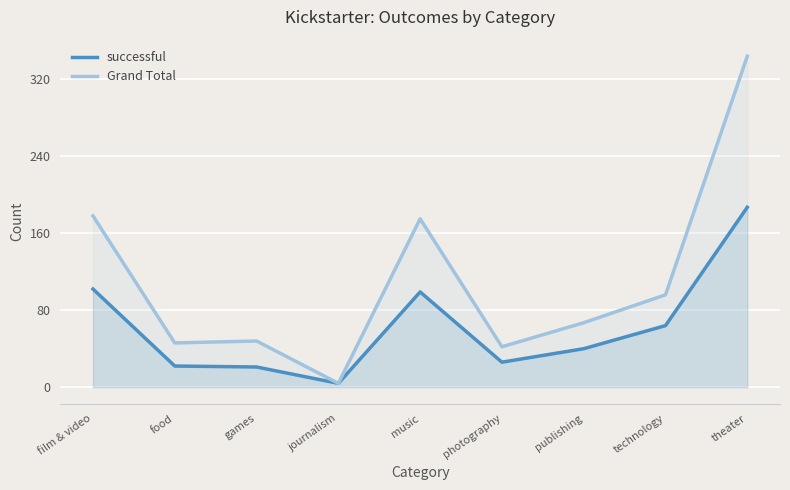

List the labels in order of successful value, smallest first.

journalism, games, food, photography, publishing, technology, music, film & video, theater